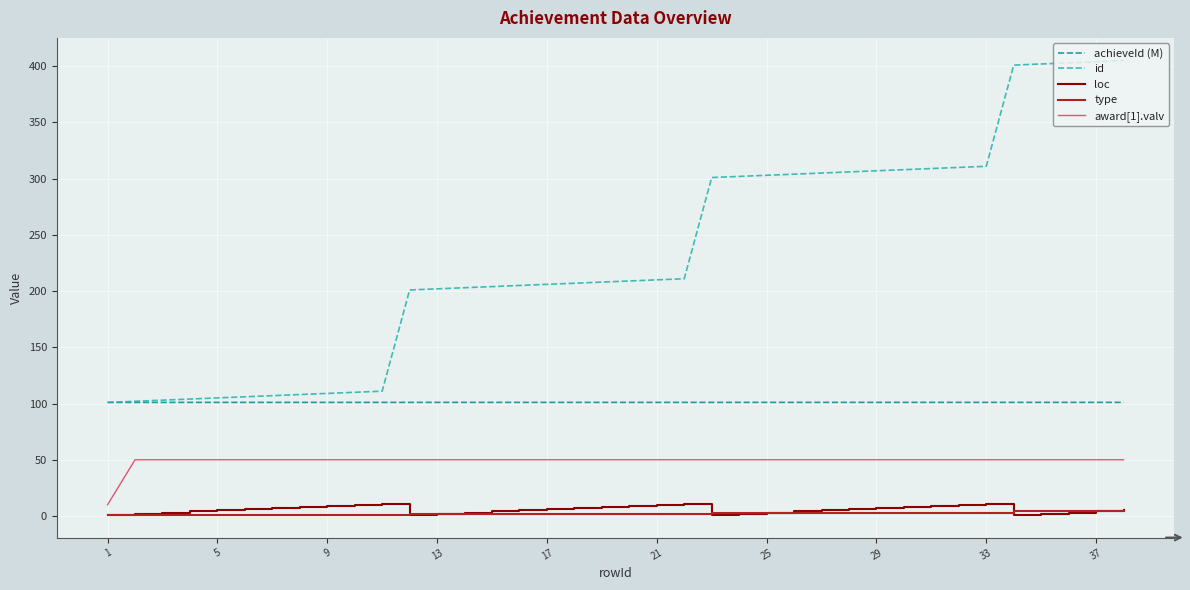

What is the lowest value of the award[1].valv series?

10.0